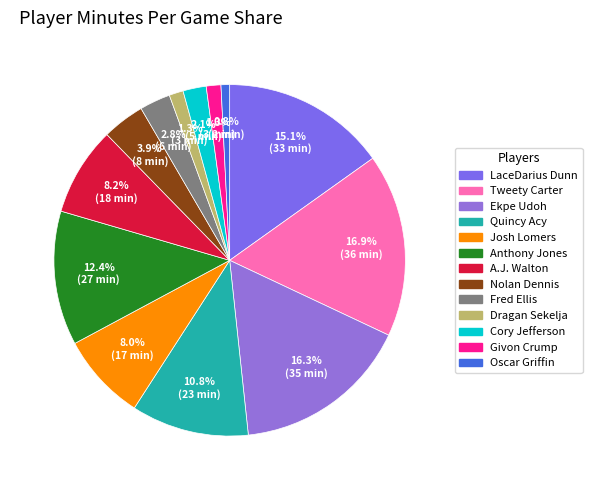

To the nearest percent, what percentage of the pie is Oscar Griffin?

1%